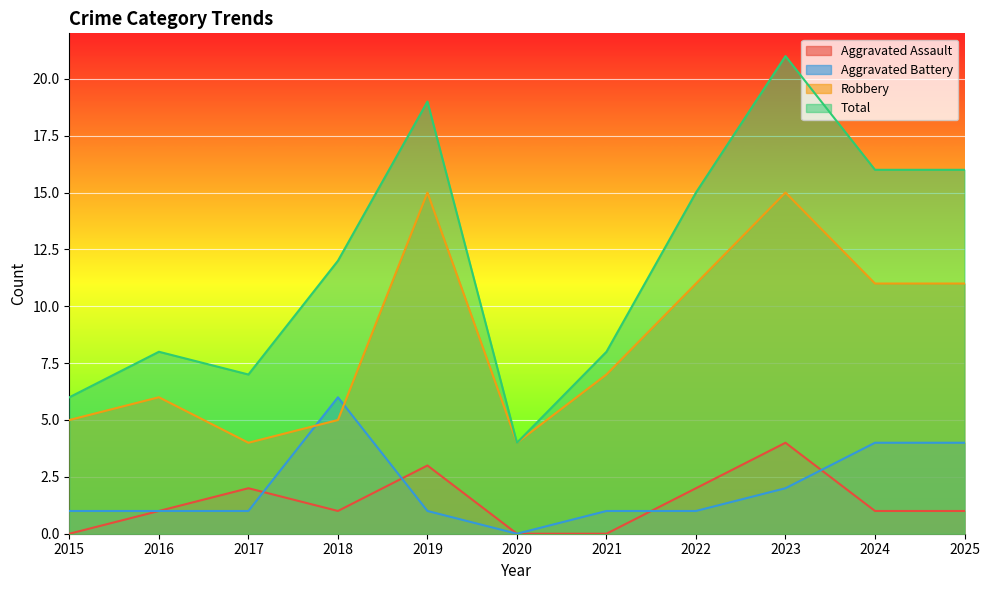

At how many categories does at least one series exceed 16?

2